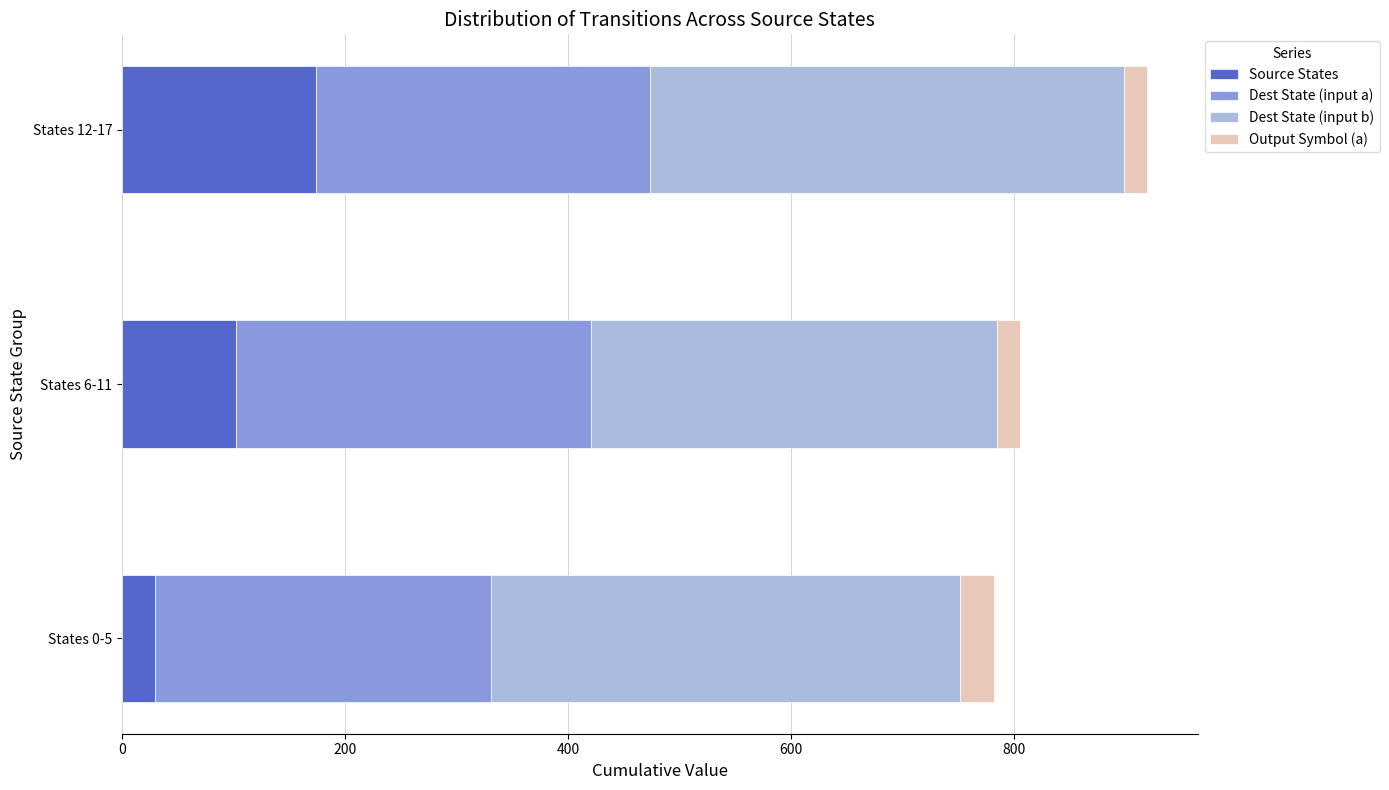

The value of Source States at States 6-11 is 102. True or false?

True